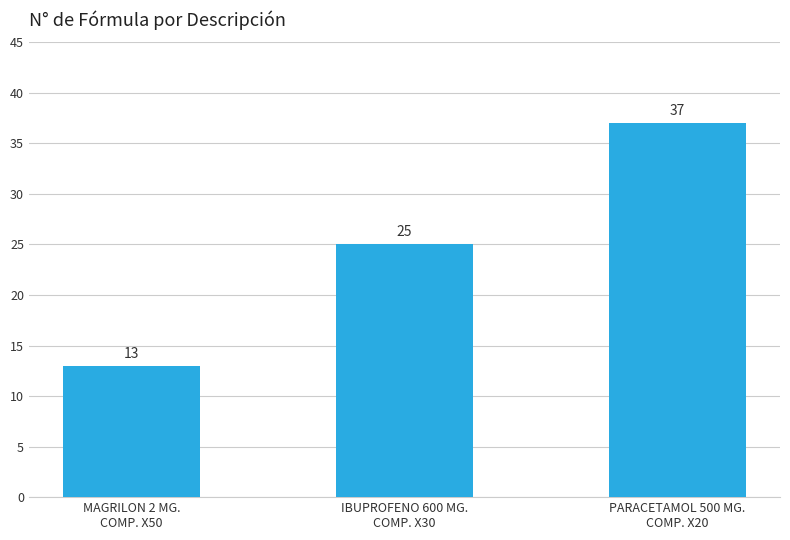

Rank the categories by value from lowest to highest.

MAGRILON 2 MG.
COMP. X50, IBUPROFENO 600 MG.
COMP. X30, PARACETAMOL 500 MG.
COMP. X20